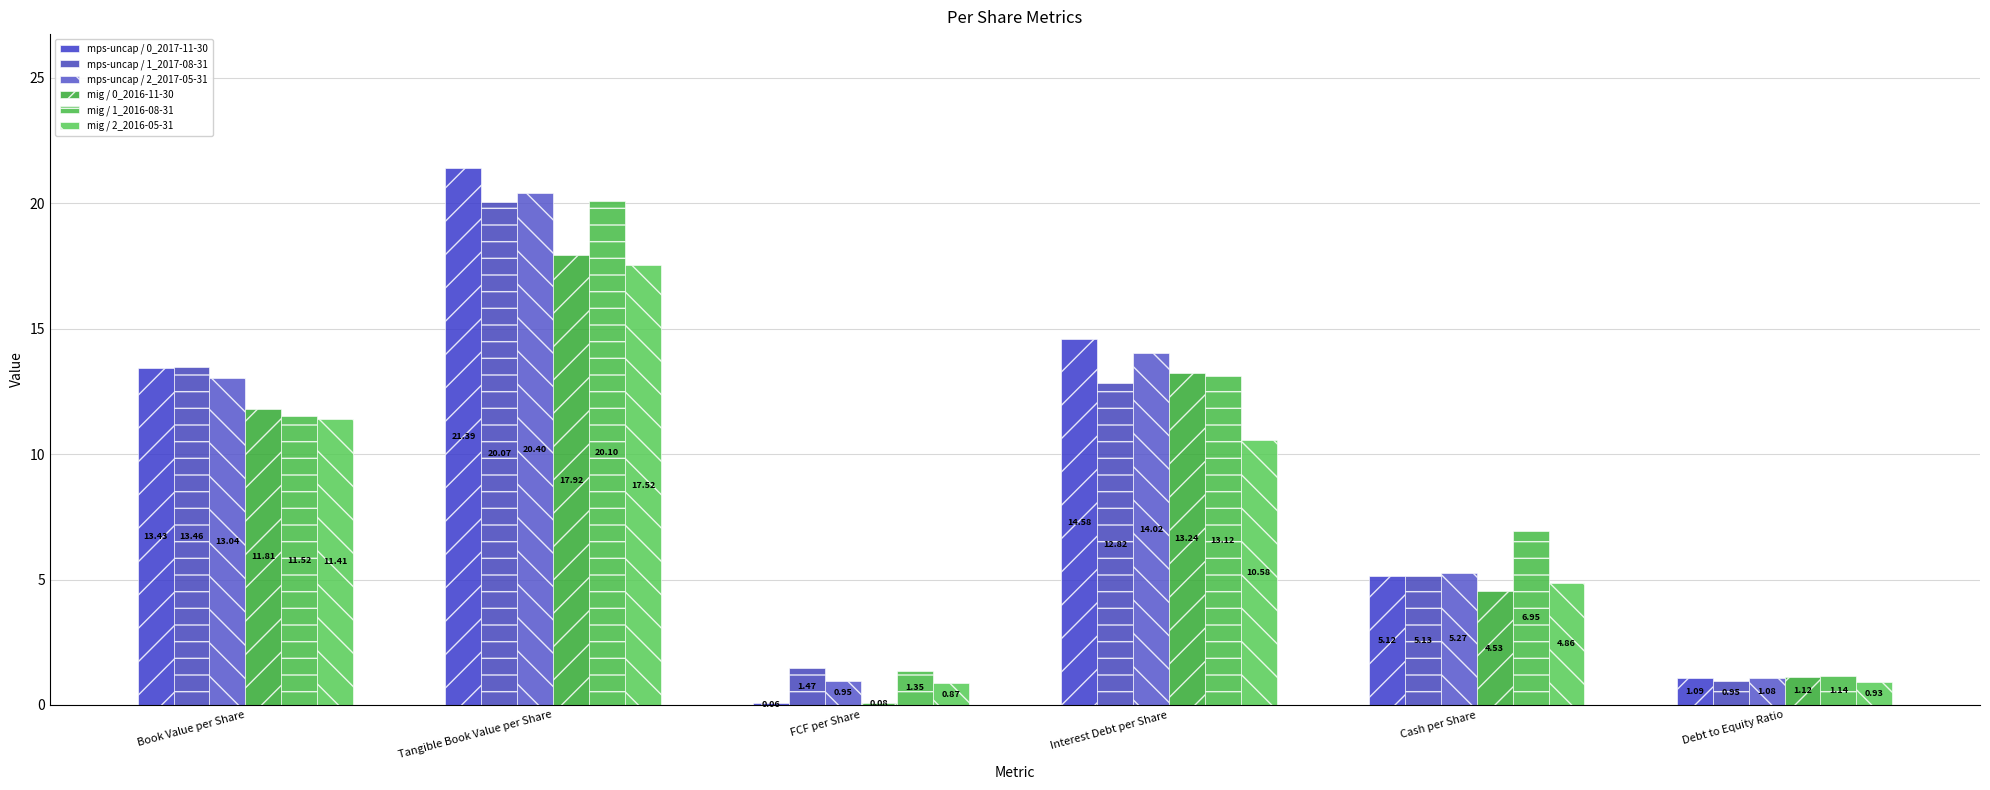

Rank the categories by mps-uncap / 0_2017-11-30 value from lowest to highest.

FCF per Share, Debt to Equity Ratio, Cash per Share, Book Value per Share, Interest Debt per Share, Tangible Book Value per Share